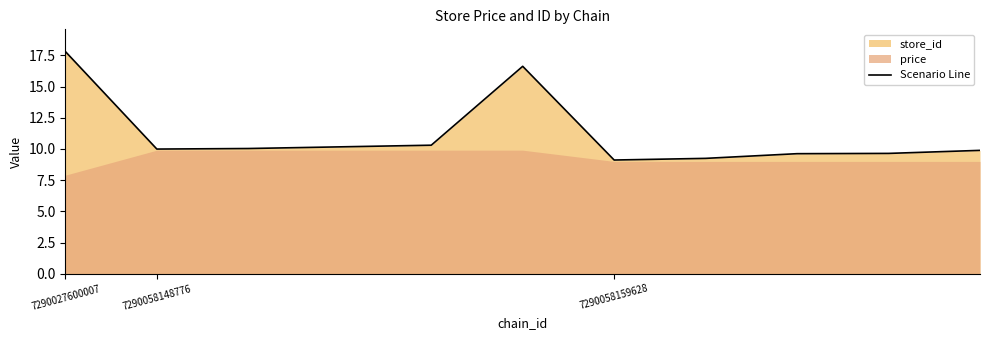

What is the greatest value displayed?

17.8